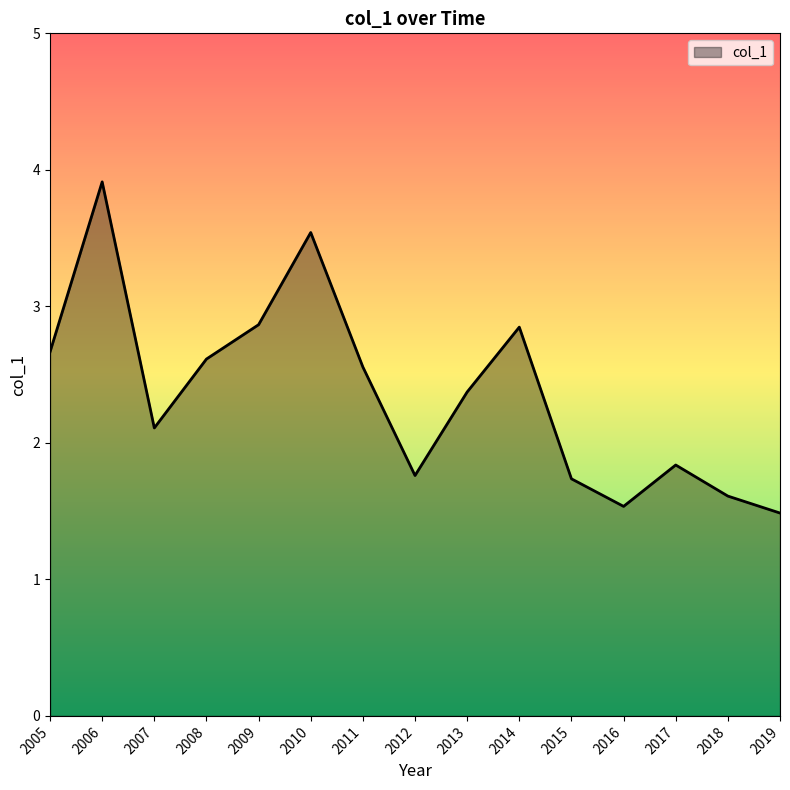

At which category does the data reach its first local valley?

2007